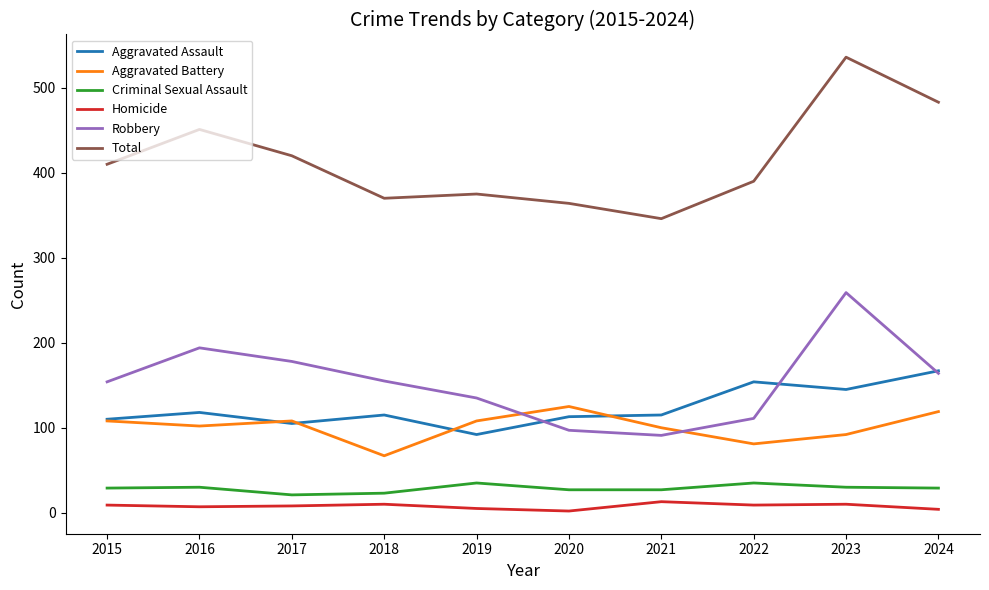

Which series has the widest spread of values?

Total